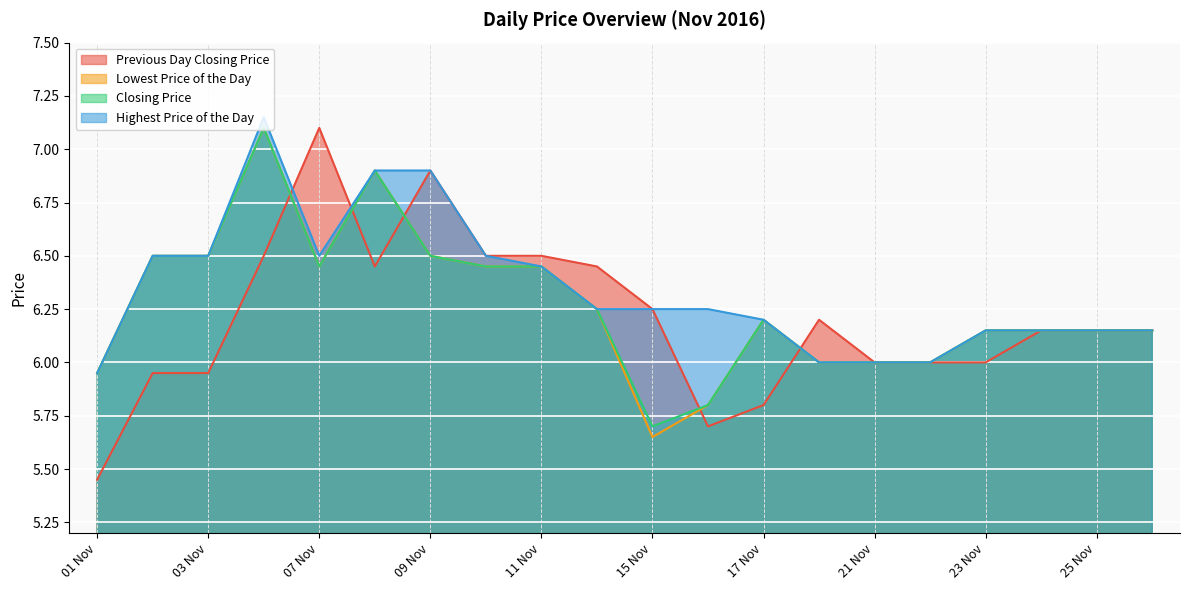

Rank the series at 20161114 from lowest to highest value.

Lowest Price of the Day, Closing Price, Highest Price of the Day, Previous Day Closing Price